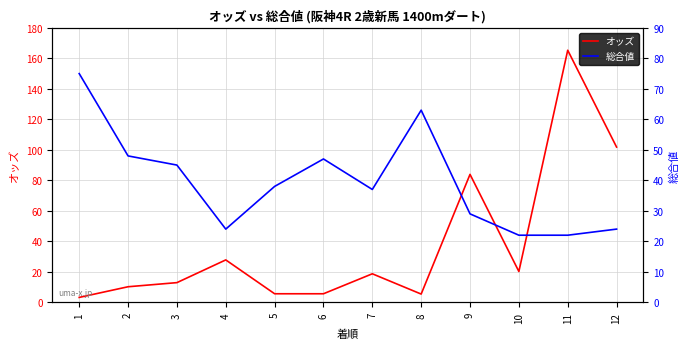

Between 2 and 11, which series saw the biggest shift?

オッズ